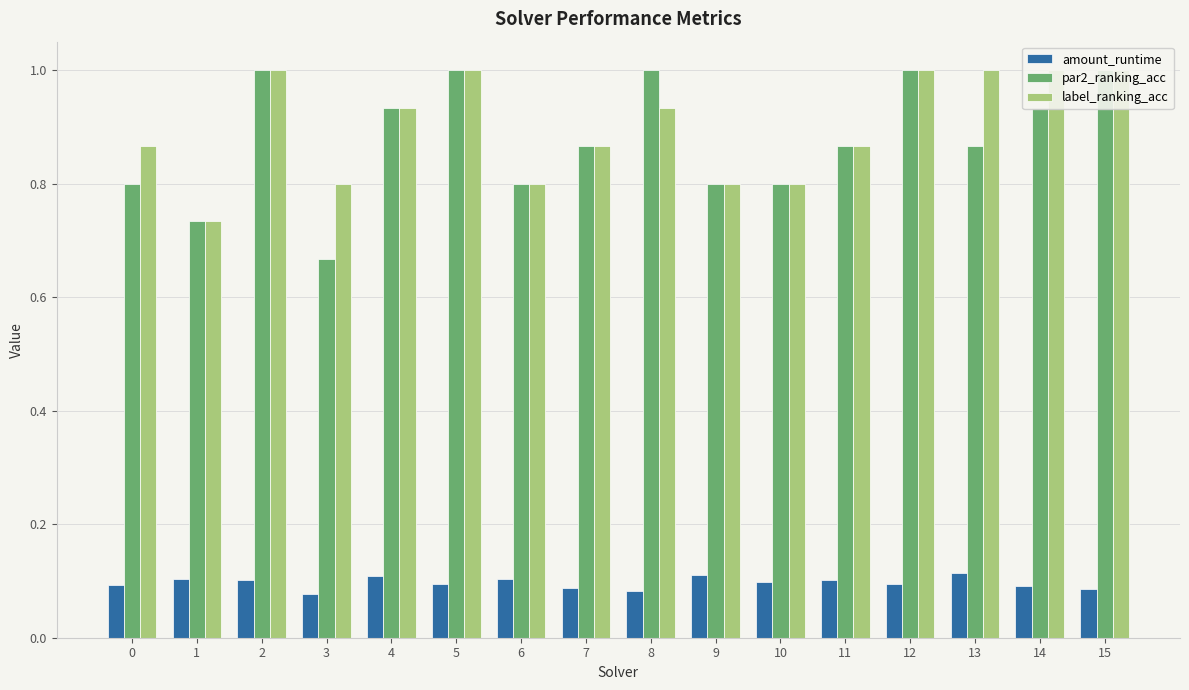

Reading right to left, list all the values displayed in this chart.

amount_runtime: 0.1	0.1	0.1	0.1	0.1	0.1	0.1	0.1	0.1	0.1	0.1	0.1	0.1	0.1	0.1	0.1
par2_ranking_acc: 1.0	0.9	0.9	1.0	0.9	0.8	0.8	1.0	0.9	0.8	1.0	0.9	0.7	1.0	0.7	0.8
label_ranking_acc: 1.0	1.0	1.0	1.0	0.9	0.8	0.8	0.9	0.9	0.8	1.0	0.9	0.8	1.0	0.7	0.9